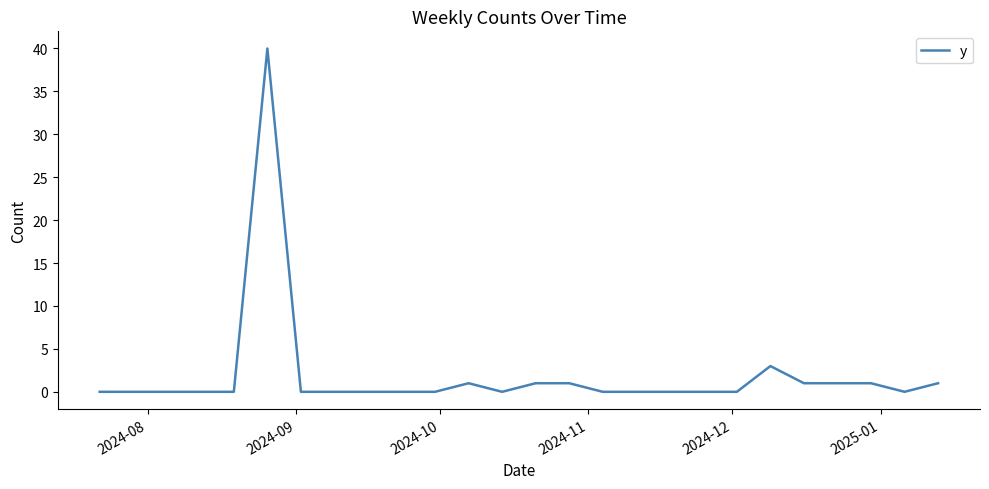

What is the difference between the maximum and minimum values?

40